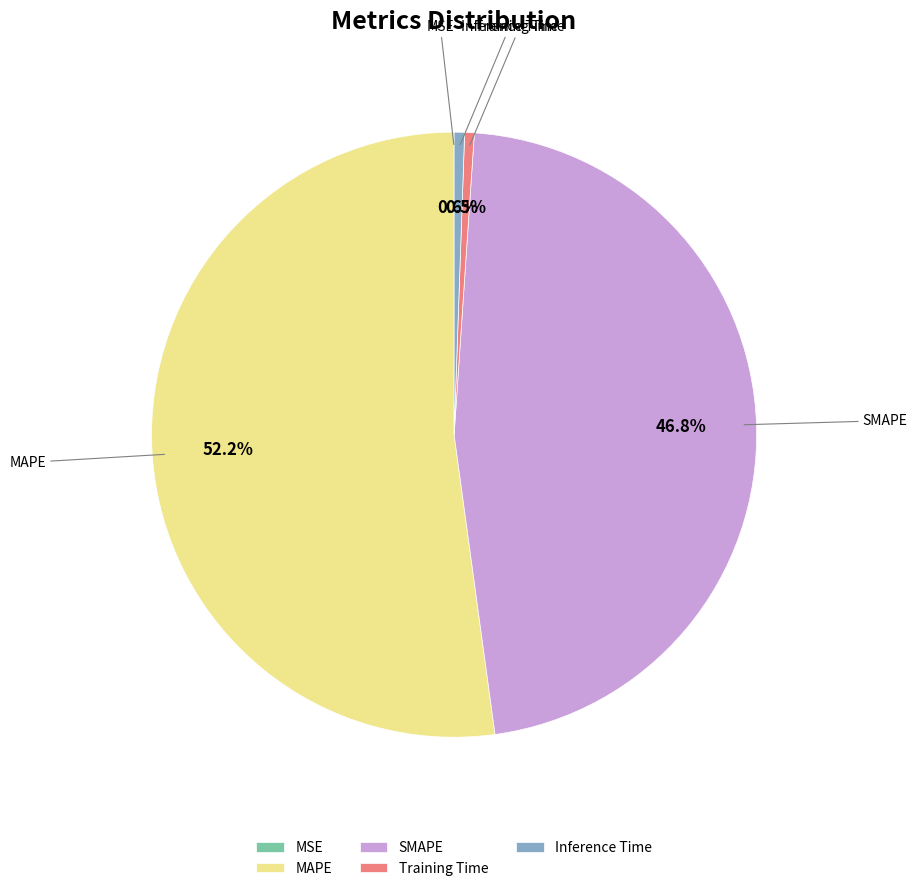

To the nearest percent, what is the combined percentage of Inference Time and Training Time?

1%